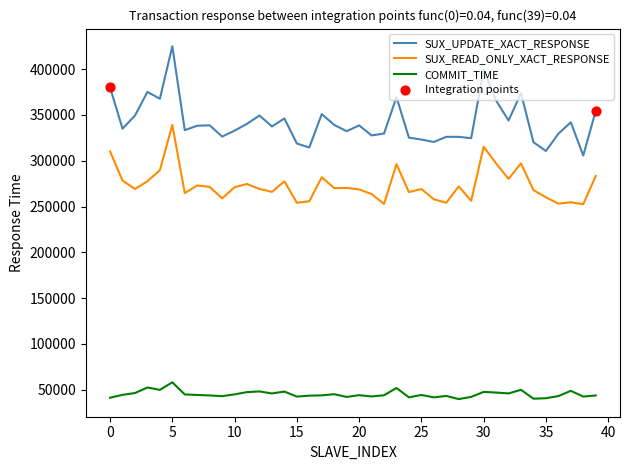

At how many categories does at least one series exceed 422508?

1